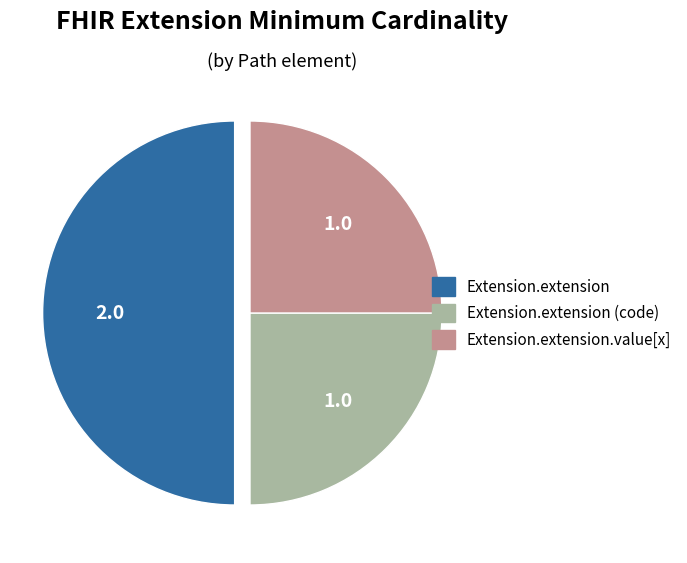

How many segments does this pie chart have?

3